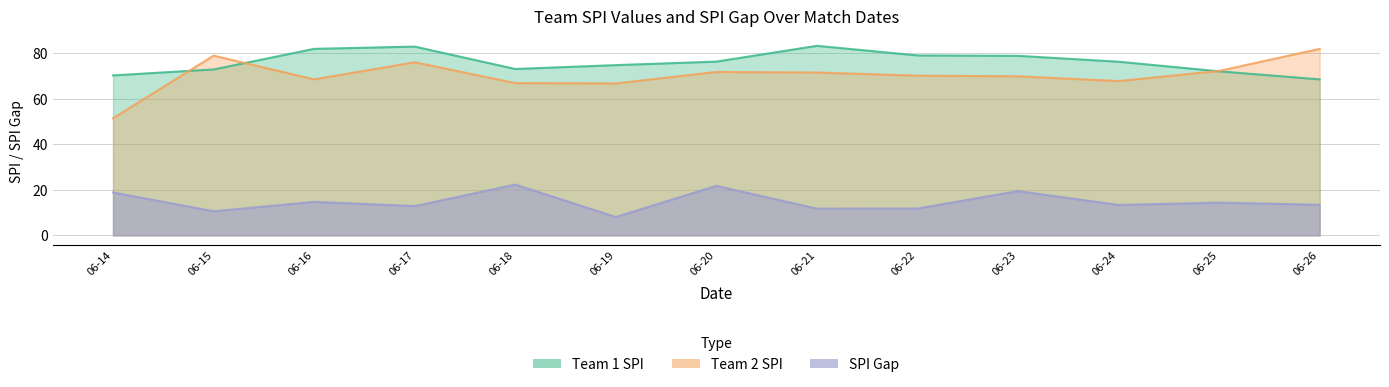

Between 2018-06-20 and 2018-06-26, which is larger?

2018-06-20